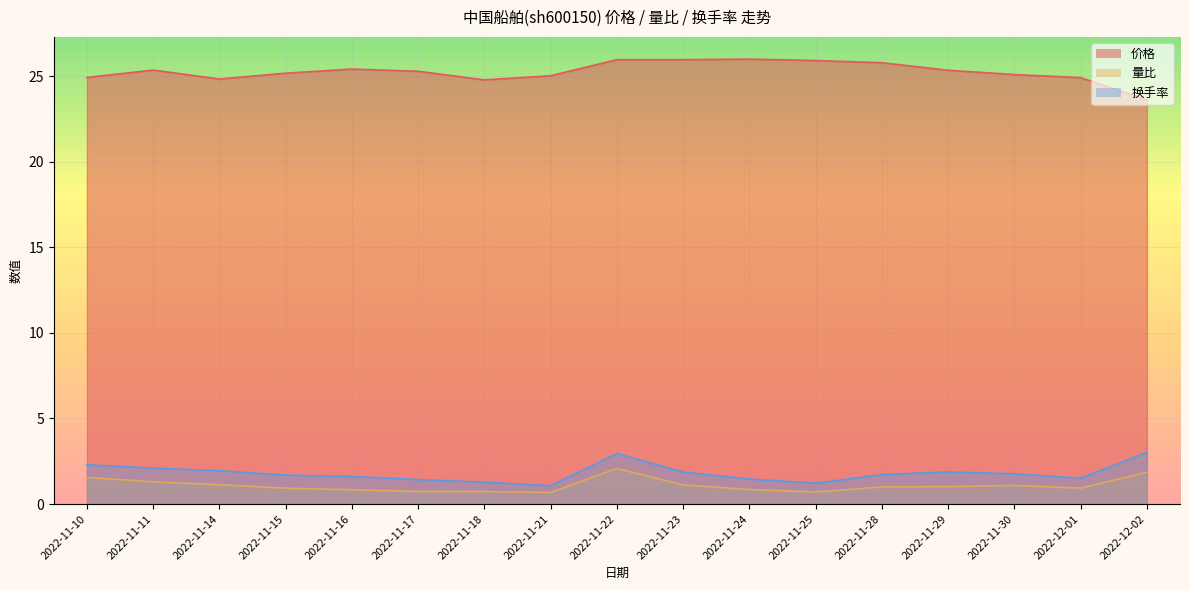

Reading left to right, transcribe all the data shown in this chart.

价格: 24.9	25.4	24.8	25.2	25.4	25.3	24.8	25.0	26.0	26.0	26.0	25.9	25.8	25.3	25.1	24.9	23.6
量比: 1.6	1.3	1.1	0.9	0.8	0.7	0.7	0.7	2.1	1.1	0.8	0.7	1.0	1.0	1.1	0.9	1.9
换手率: 2.3	2.1	1.9	1.7	1.6	1.4	1.3	1.1	3.0	1.9	1.5	1.2	1.7	1.9	1.8	1.5	3.0